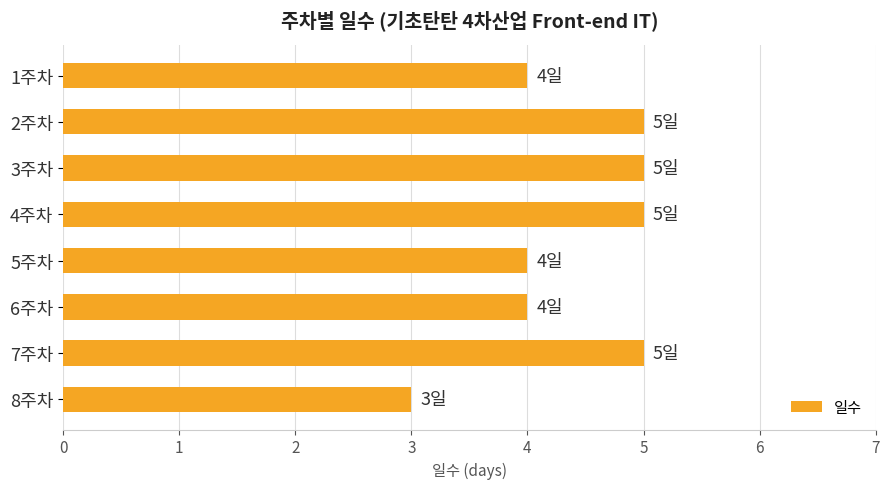

Is it true that the value at 6주차 is 4?

True